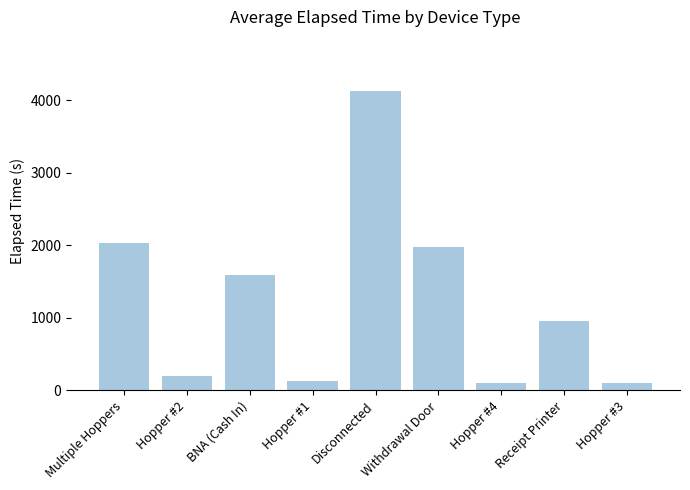

What is the sum of the values at Receipt Printer and Hopper #4?

1060.0